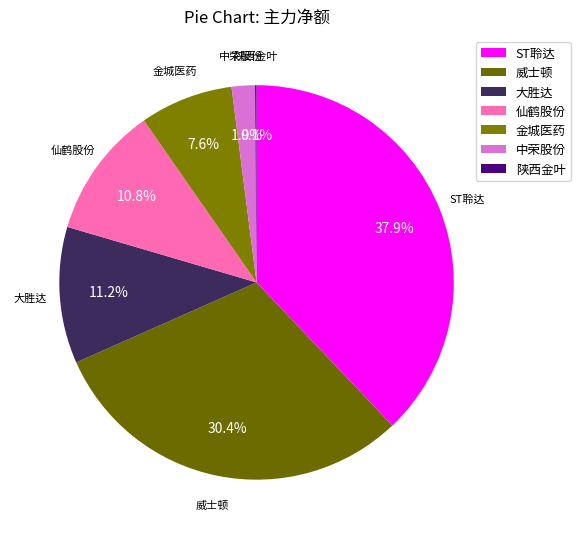

Between 仙鹤股份 and 中荣股份, which is larger?

仙鹤股份